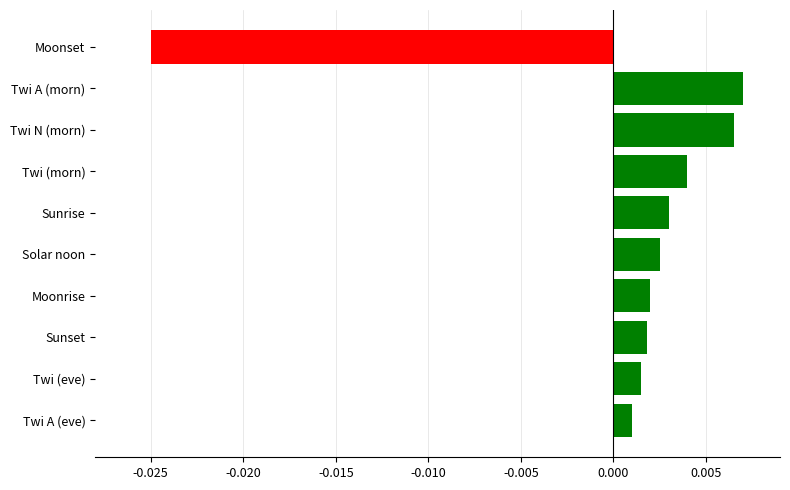

What position from the top is Twi (morn)?

4